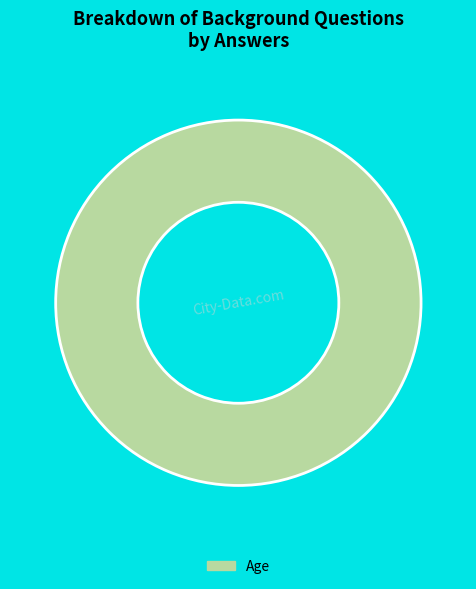

Is it true that Age is 89% of the pie?

False